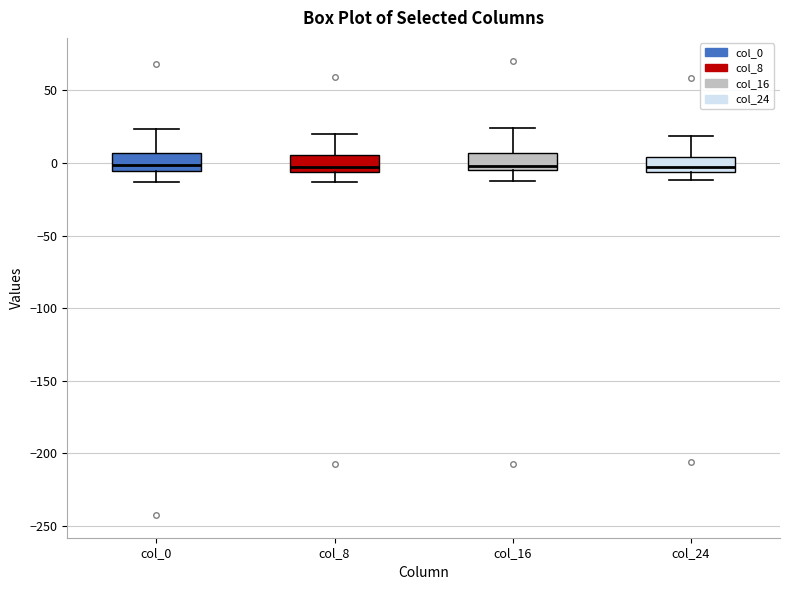

Reading left to right, read every box against the y-axis: the position of its median line, the range the box covers, and the ends of its whiskers. The values are not printed on the chart, so give them approximately, as read against the axis.

col_0: median 0, box -5 to 5, whiskers -15 to 25
col_8: median -5 (just above the box's lower edge), box -5 to 5, whiskers -15 to 20
col_16: median 0, box -5 to 5, whiskers -15 to 25
col_24: median -5 (inside the box), box -5 to 5, whiskers -10 to 20